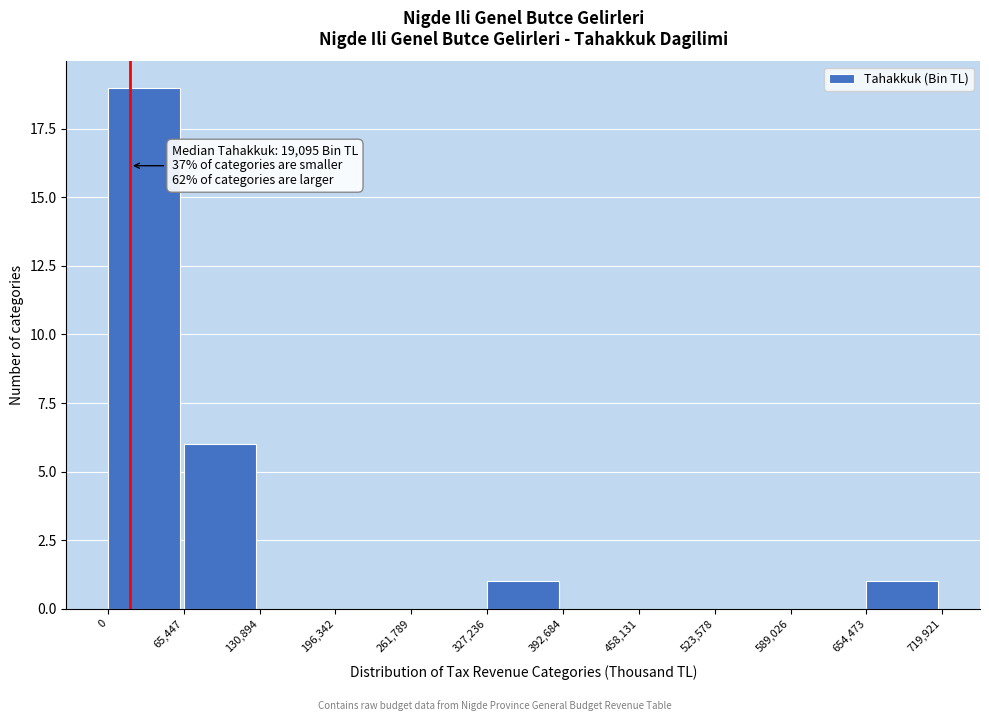

Which range on the x-axis has the tallest bar?

0 to 65,447